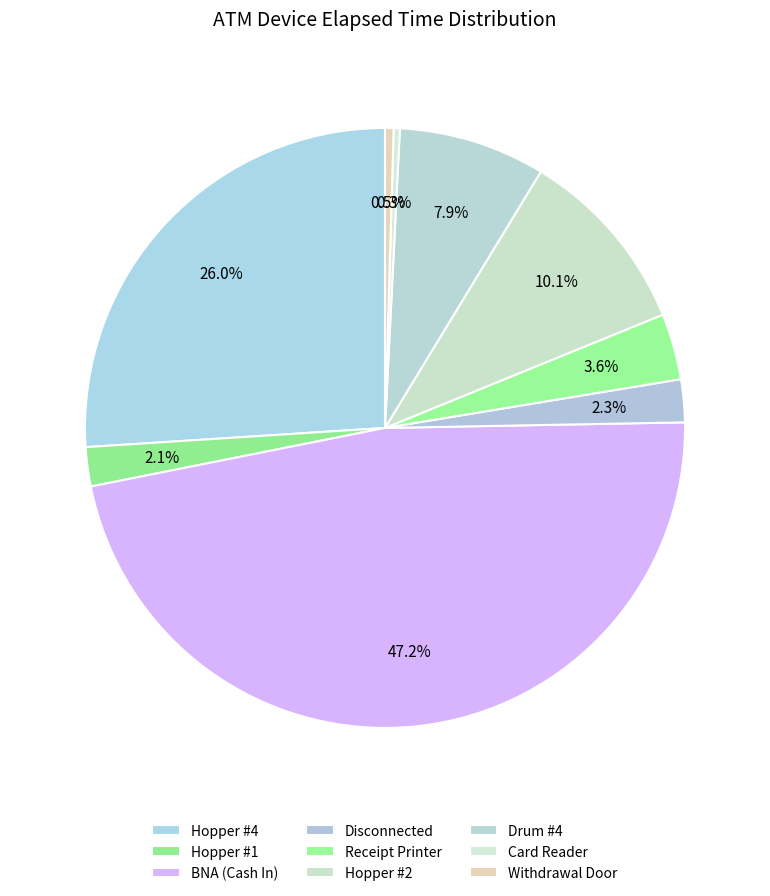

What is the change in value from BNA (Cash In) to Withdrawal Door?

-10635